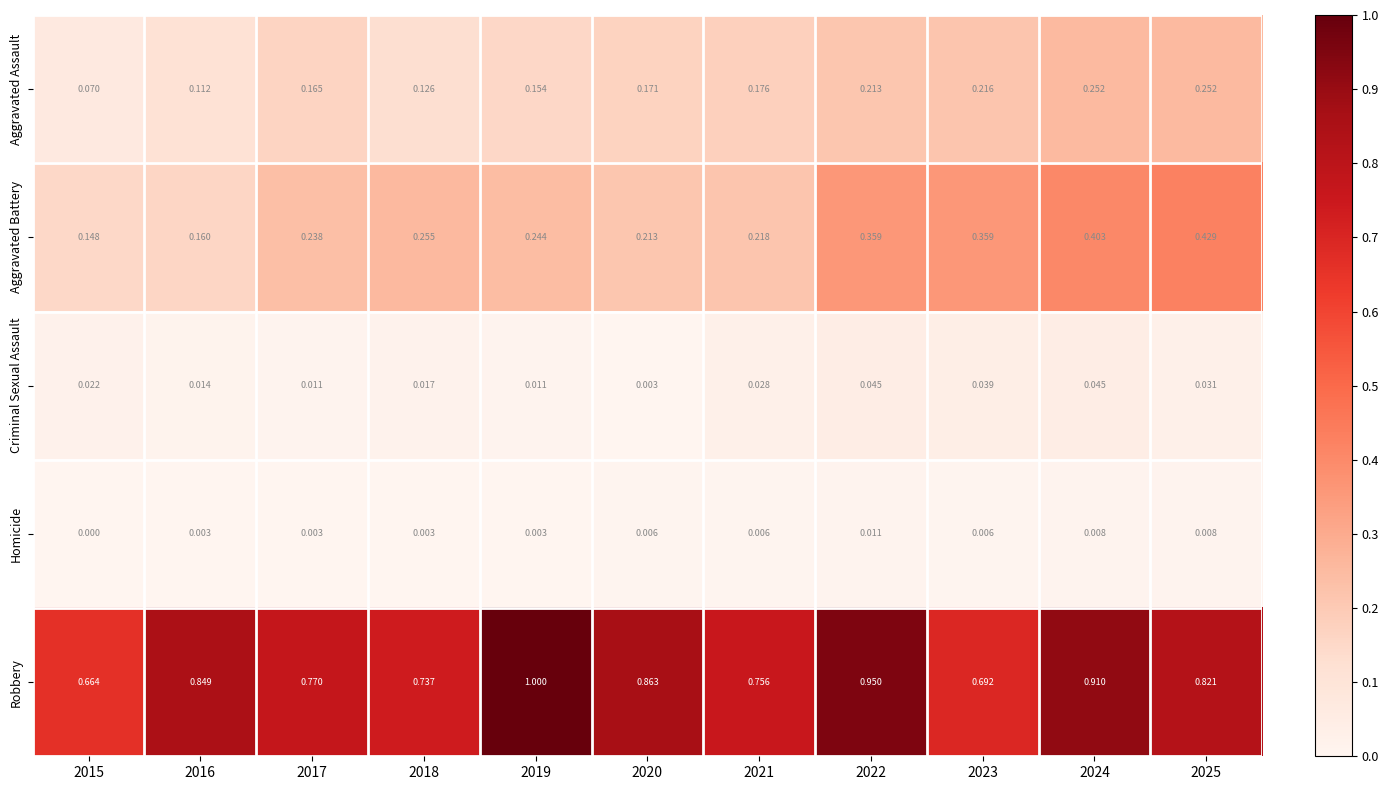

Is the value of Homicide at 2022 greater than the value of Robbery at 2019?

No